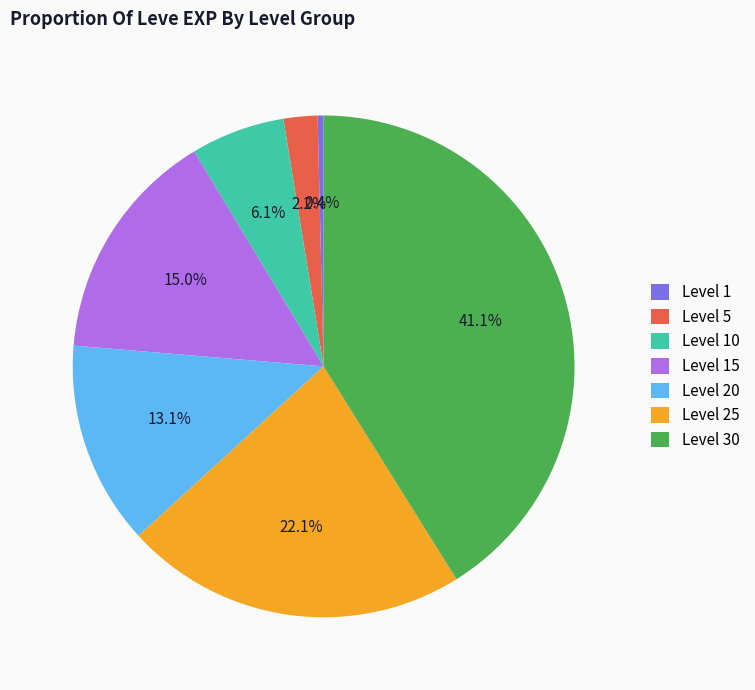

Count the number of slices in the pie.

7